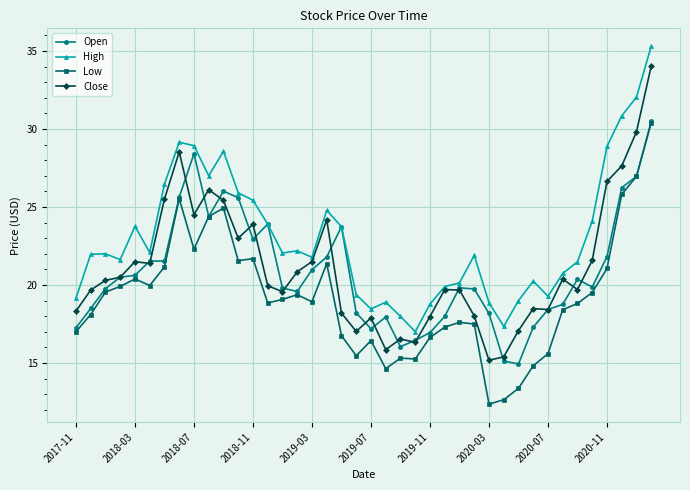

Which series has the largest total across all categories?

High